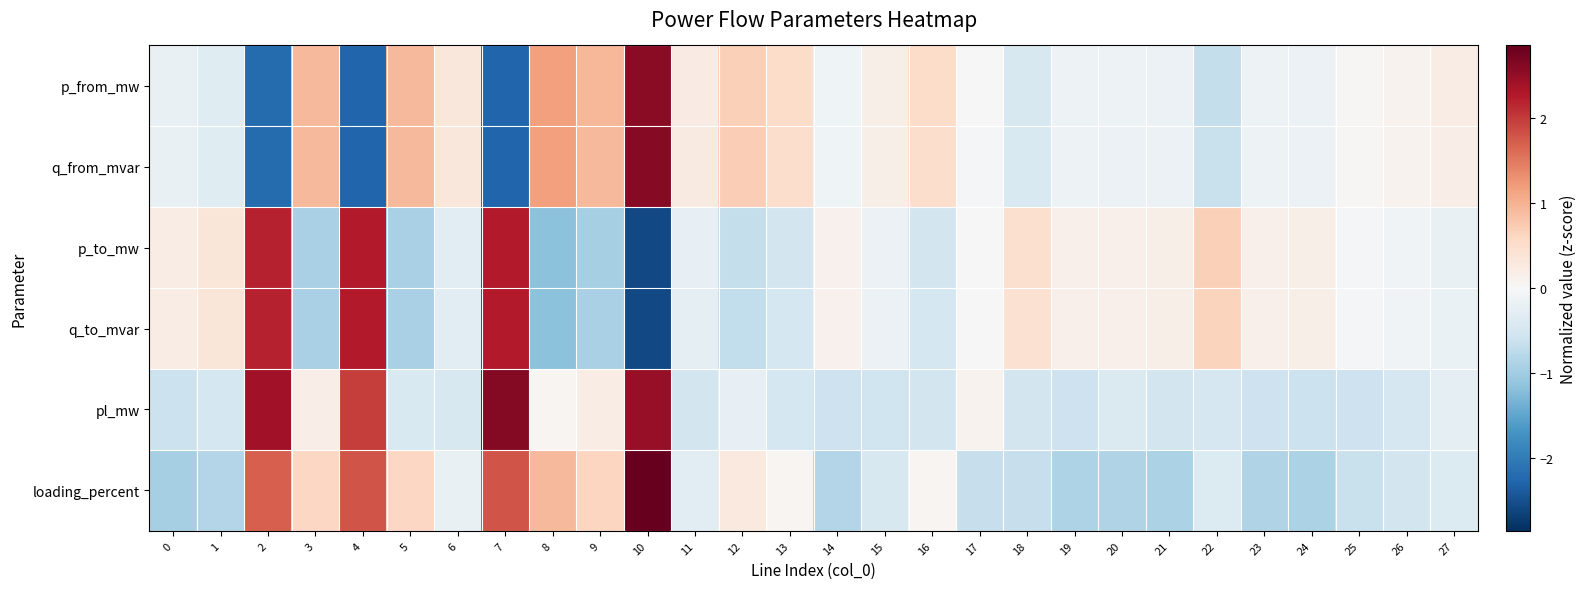

At which category is the sum across all series the highest?

10